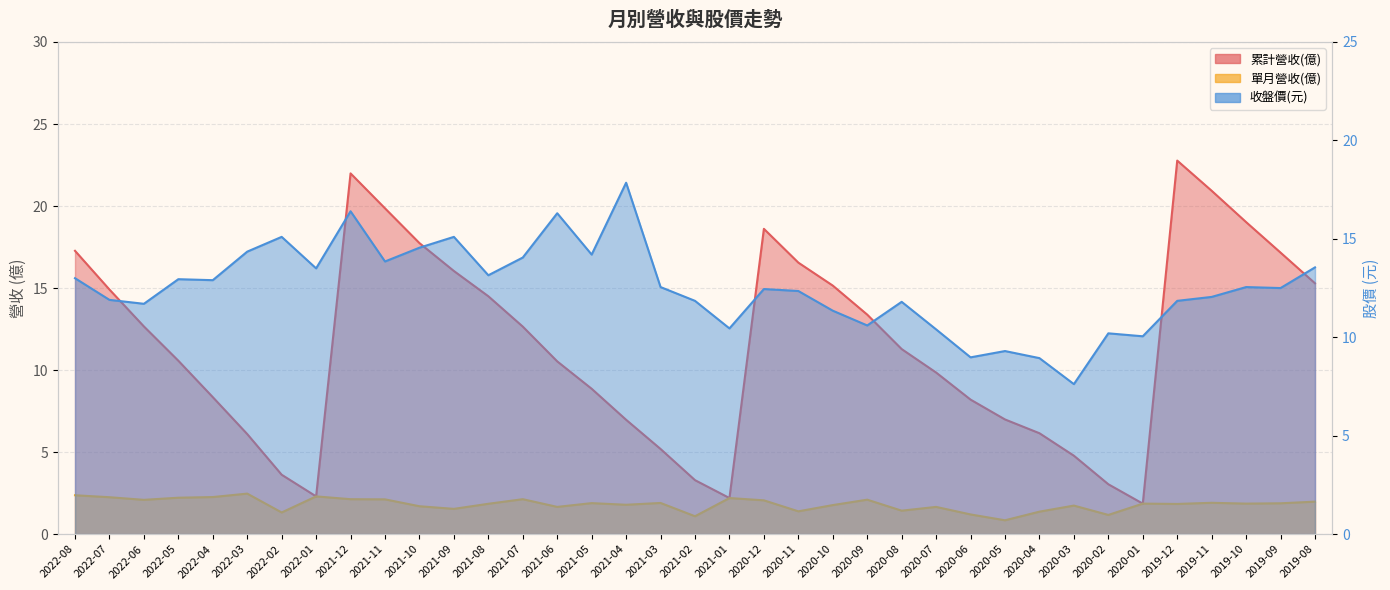

The value of 收盤價 at 2021-11 is 24.0. True or false?

False